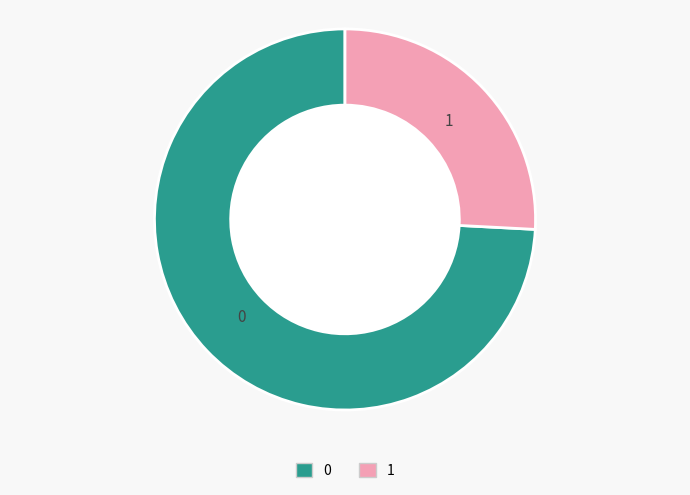

Is it true that 1 is 26% of the pie?

True